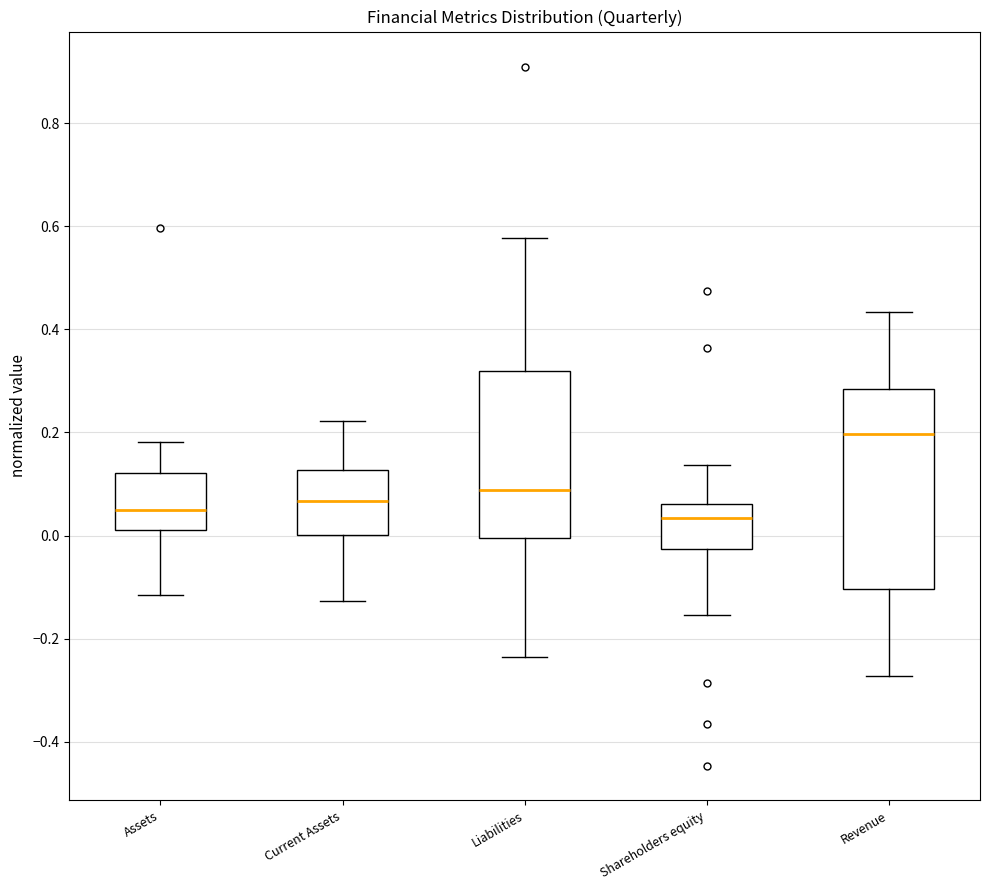

Comparing the boxes themselves (not the whiskers), which one is the tallest?

Revenue